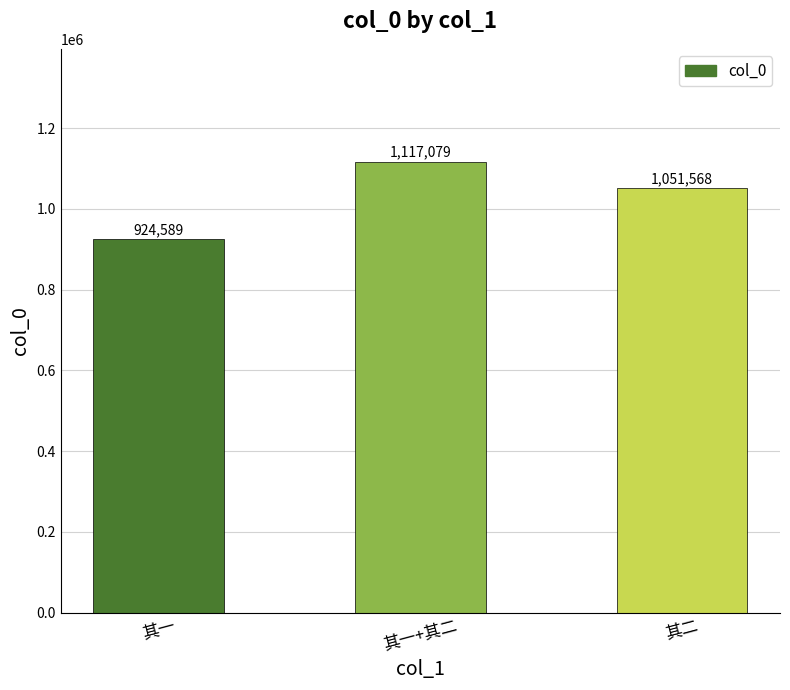

What position from the left is 其二?

3